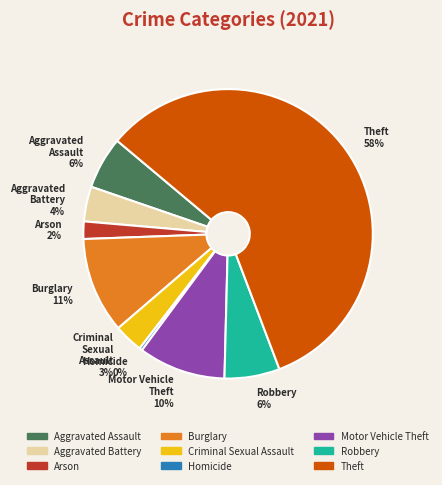

True or false: Aggravated Assault accounts for 6% of the total.

True